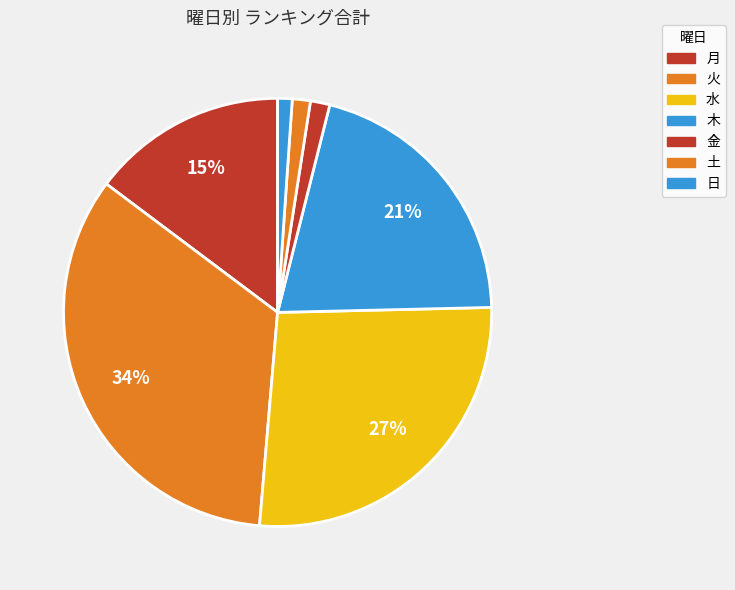

Is there a majority slice in this chart?

No